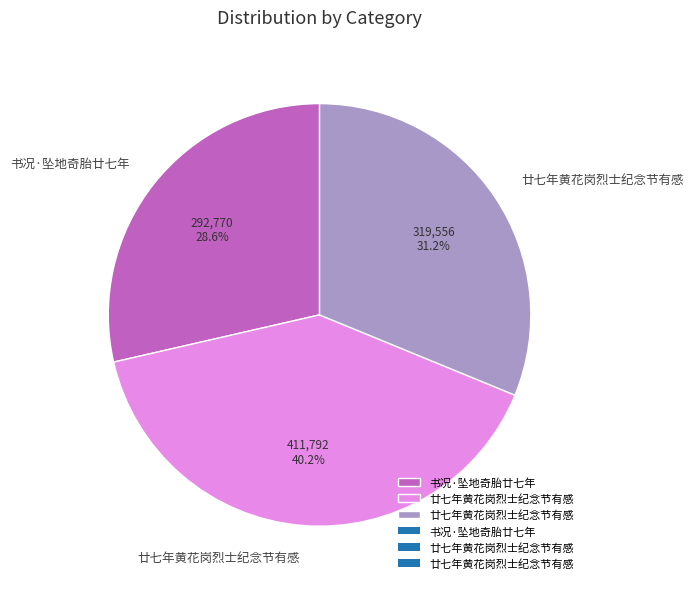

Does any single category account for the majority?

No